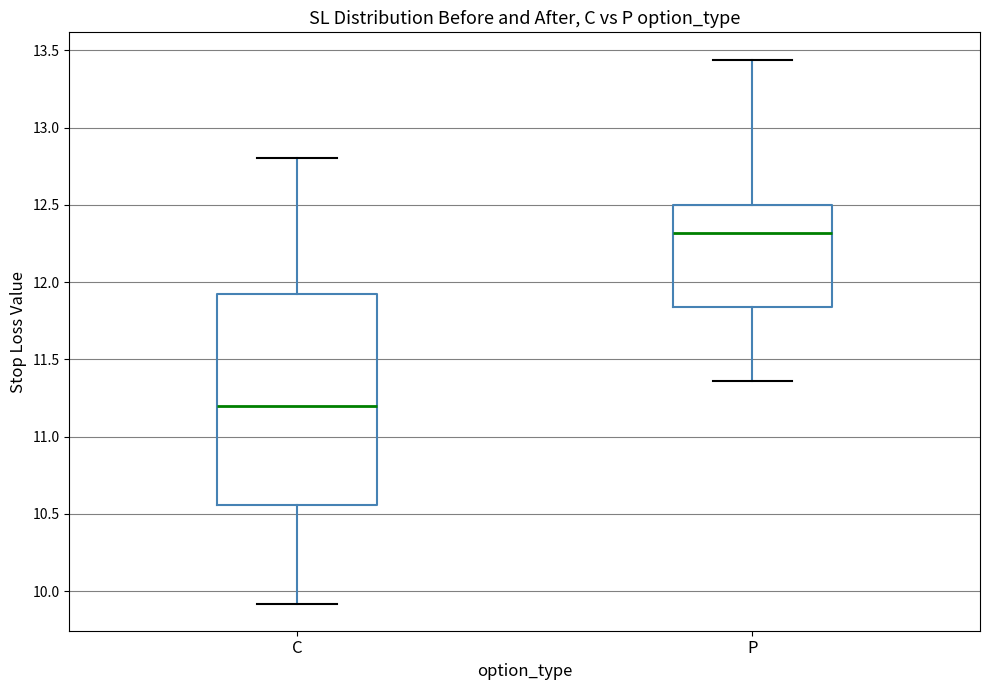

Reading left to right, transcribe this box plot: for each box, give where its median line is, the range the box spans, and where its two whiskers end, as read against the y-axis. The values are not printed on the chart, so give them approximately, as read against the axis.

C: median 11.20, box 10.55 to 11.90, whiskers 9.90 to 12.80
P: median 12.30, box 11.85 to 12.50, whiskers 11.35 to 13.45